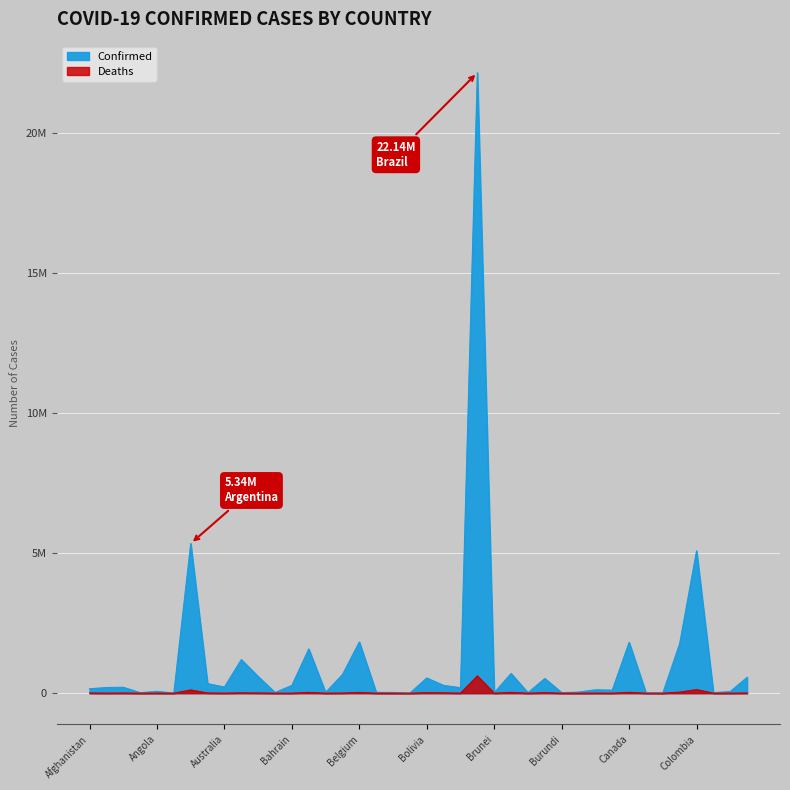

Where does the Confirmed series first go above 201730?

Algeria